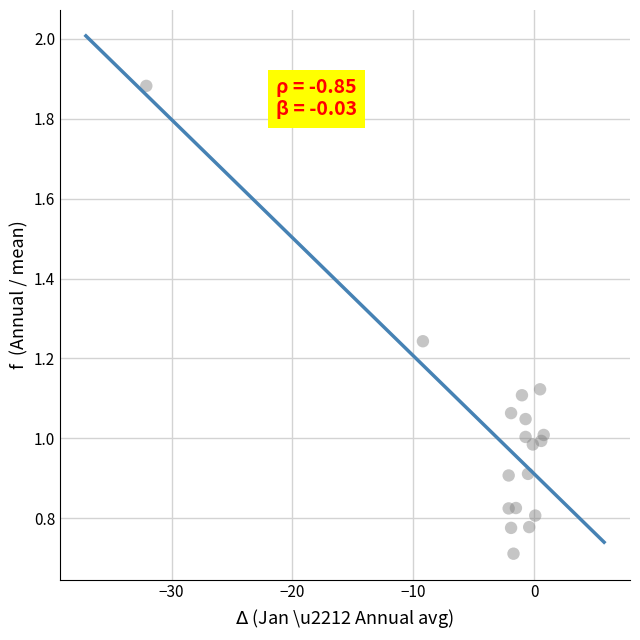

What is the range of X values (max minus min)?

32.9